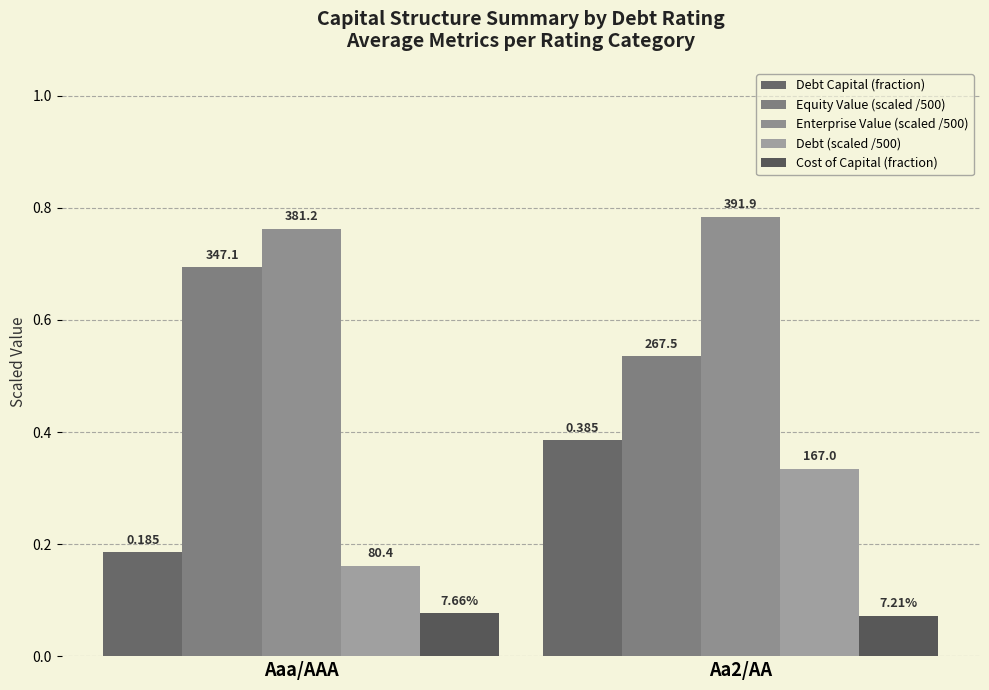

Does the chart contain stacked bars?

No